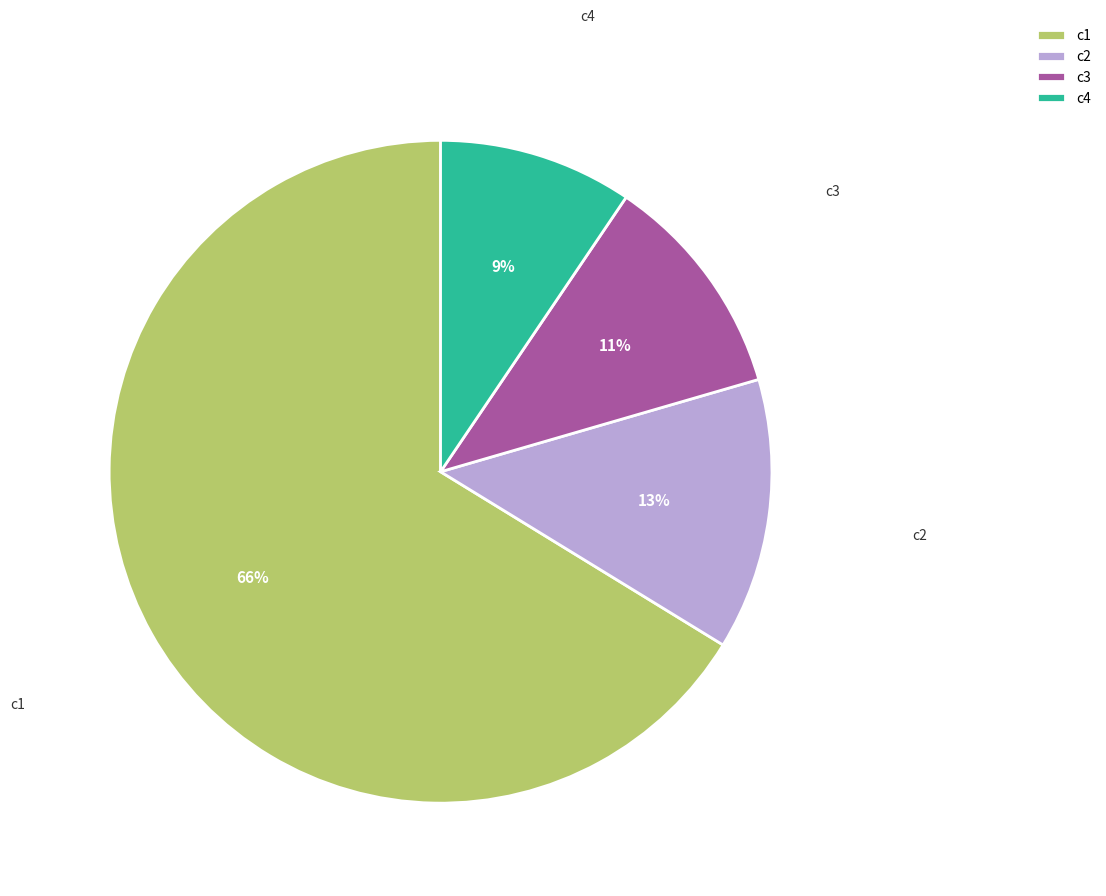

To the nearest percent, what is the average slice percentage?

25%